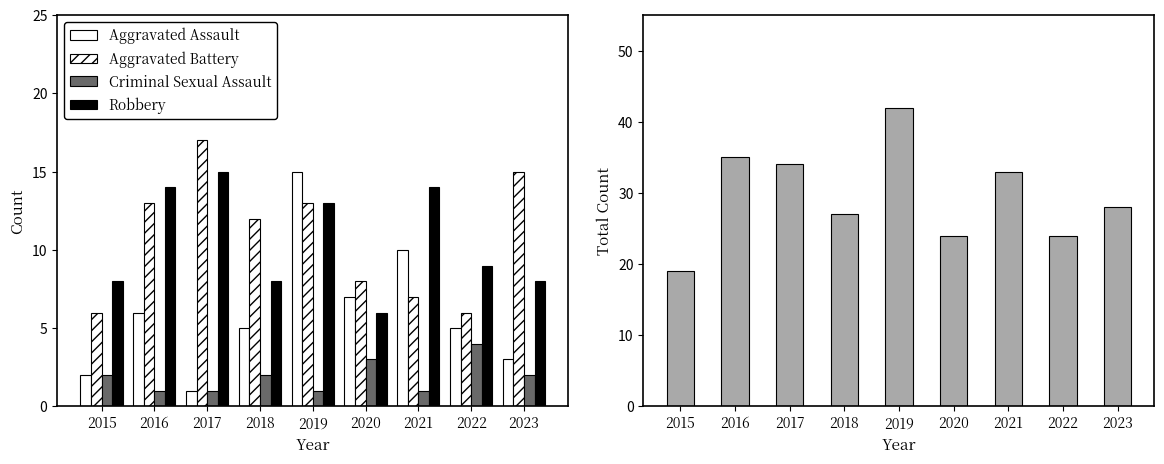

True or false: Robbery has a value of 10 at 2020.

False